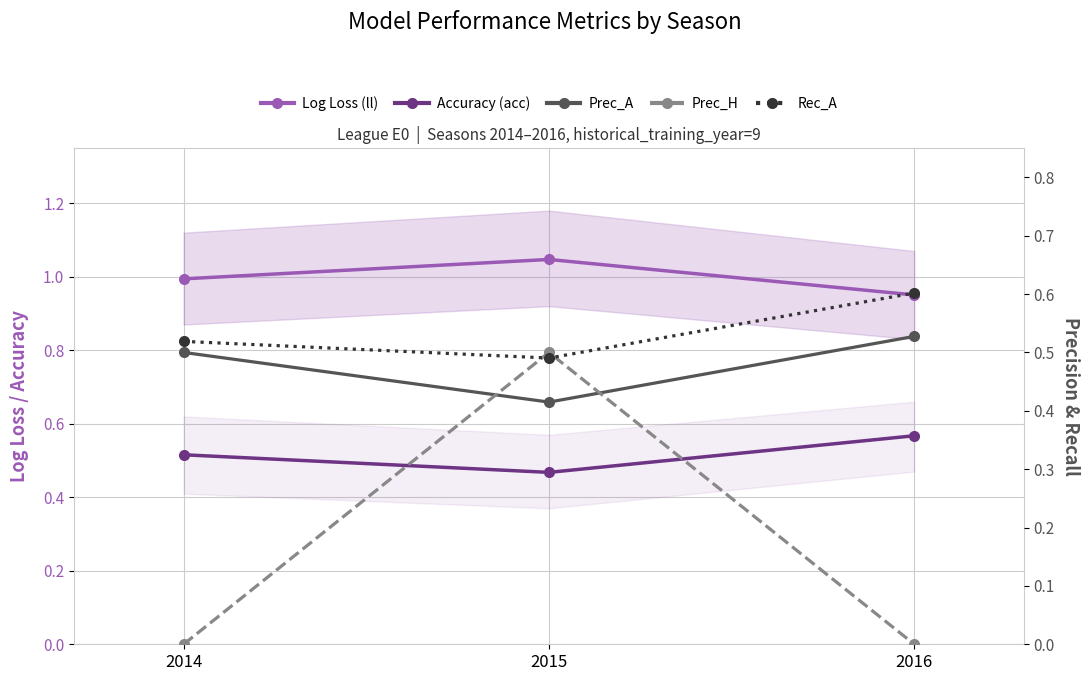

What is the spread (max minus min) of values at 2014?

1.0